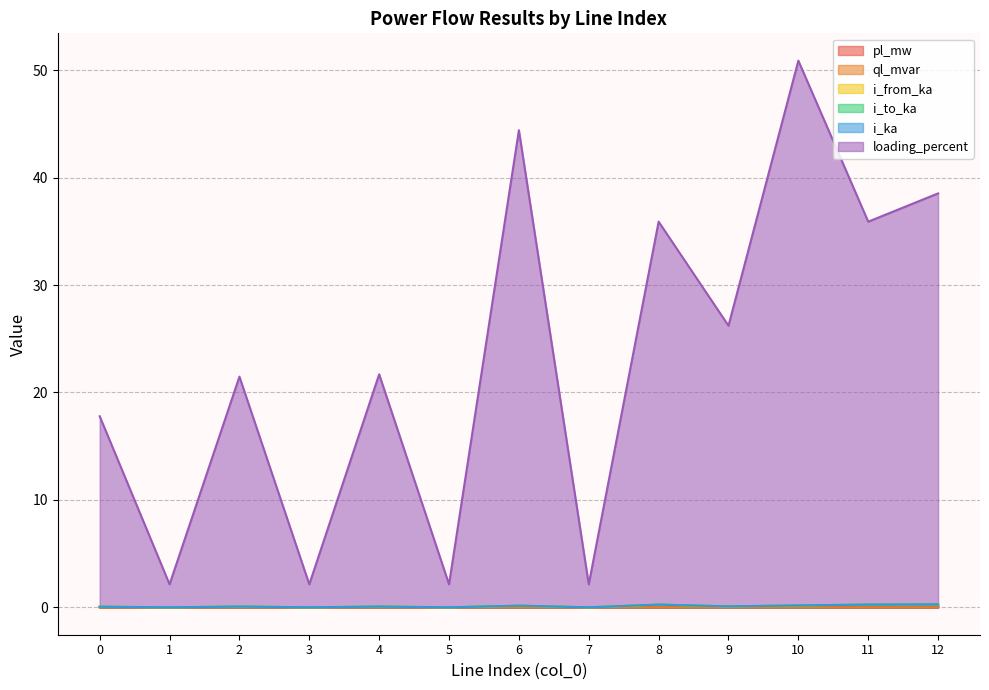

In i_from_ka, how many points are higher than both neighbors (excluding endpoints)?

4